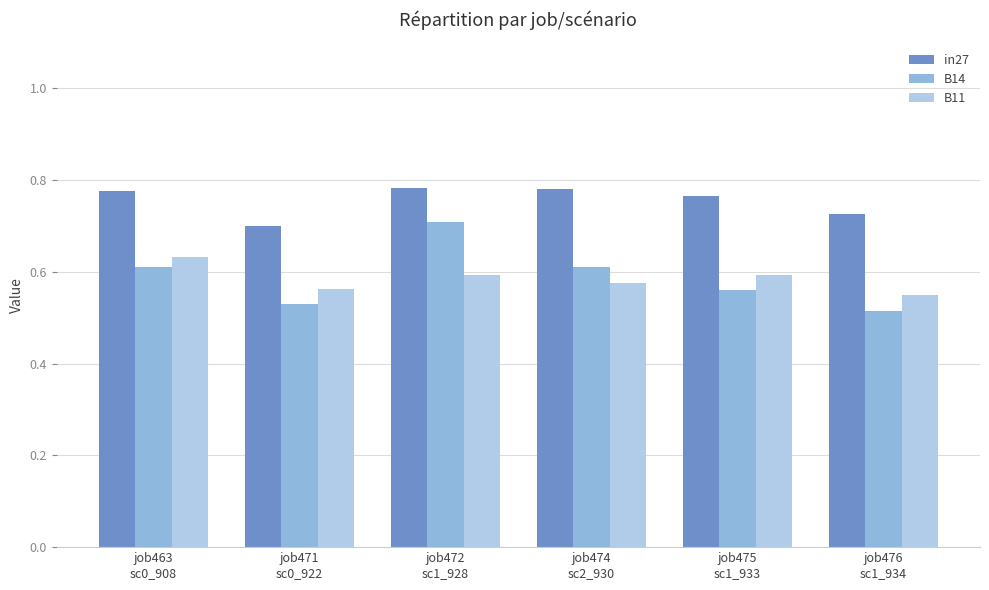

Which has a higher value, job475
sc1_933 or job463
sc0_908?

job463
sc0_908